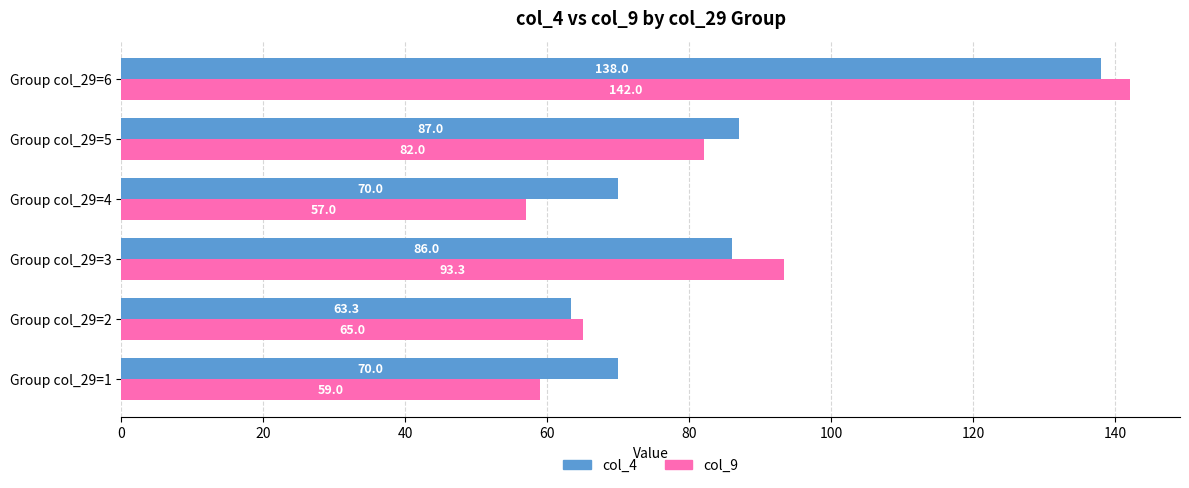

Rank the series by their maximum value, from highest to lowest.

col_9, col_4